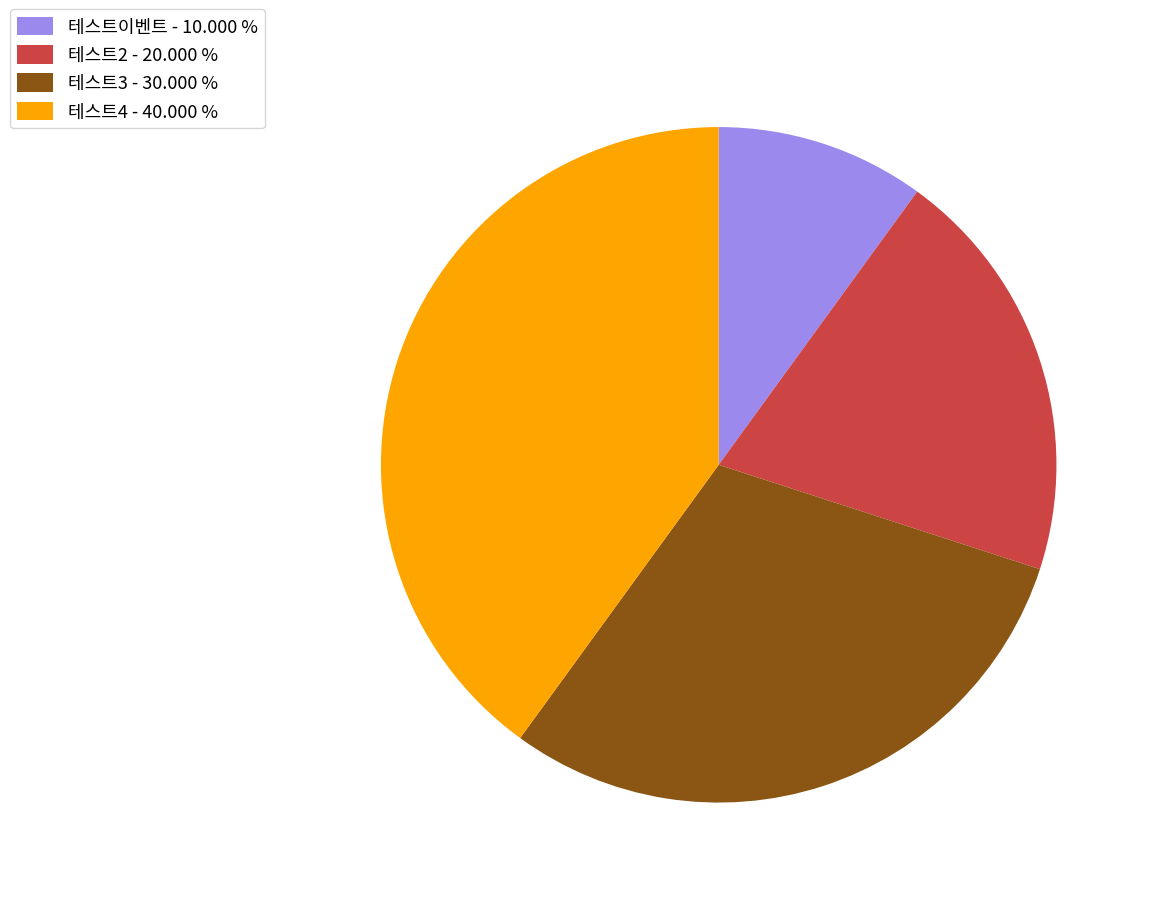

Which has a higher value, 테스트4 - 40.000 % or 테스트2 - 20.000 %?

테스트4 - 40.000 %